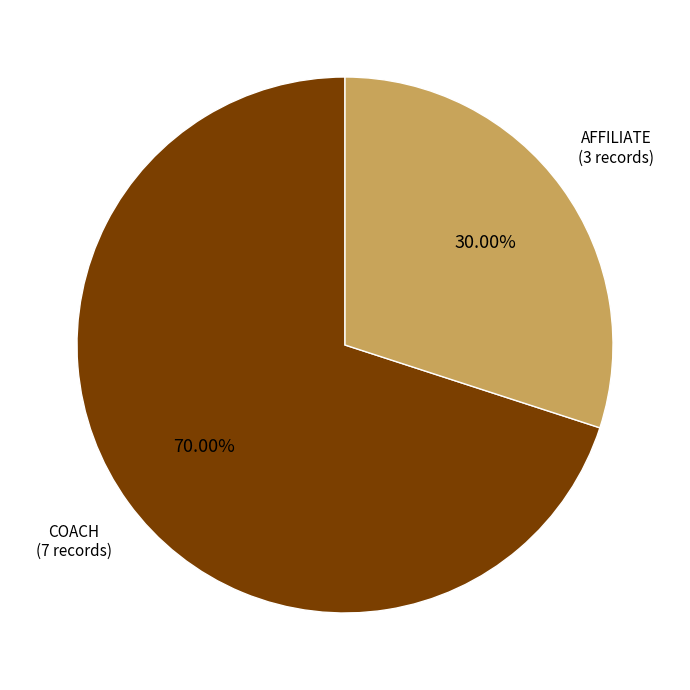

What percentage is the AFFILIATE slice, to the nearest percent?

30%